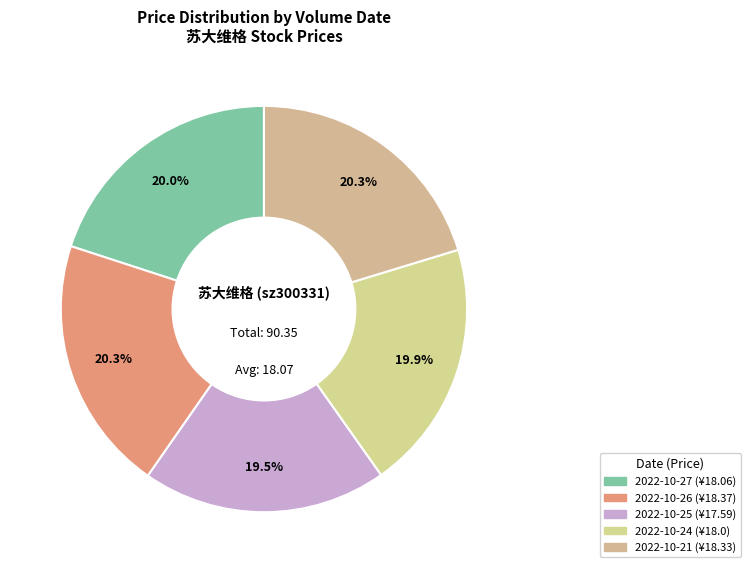

How many slices are in this pie chart?

5